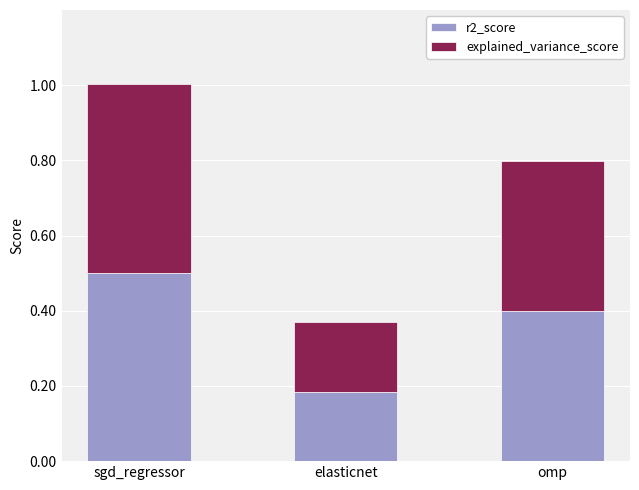

At which label does r2_score reach its peak?

sgd_regressor